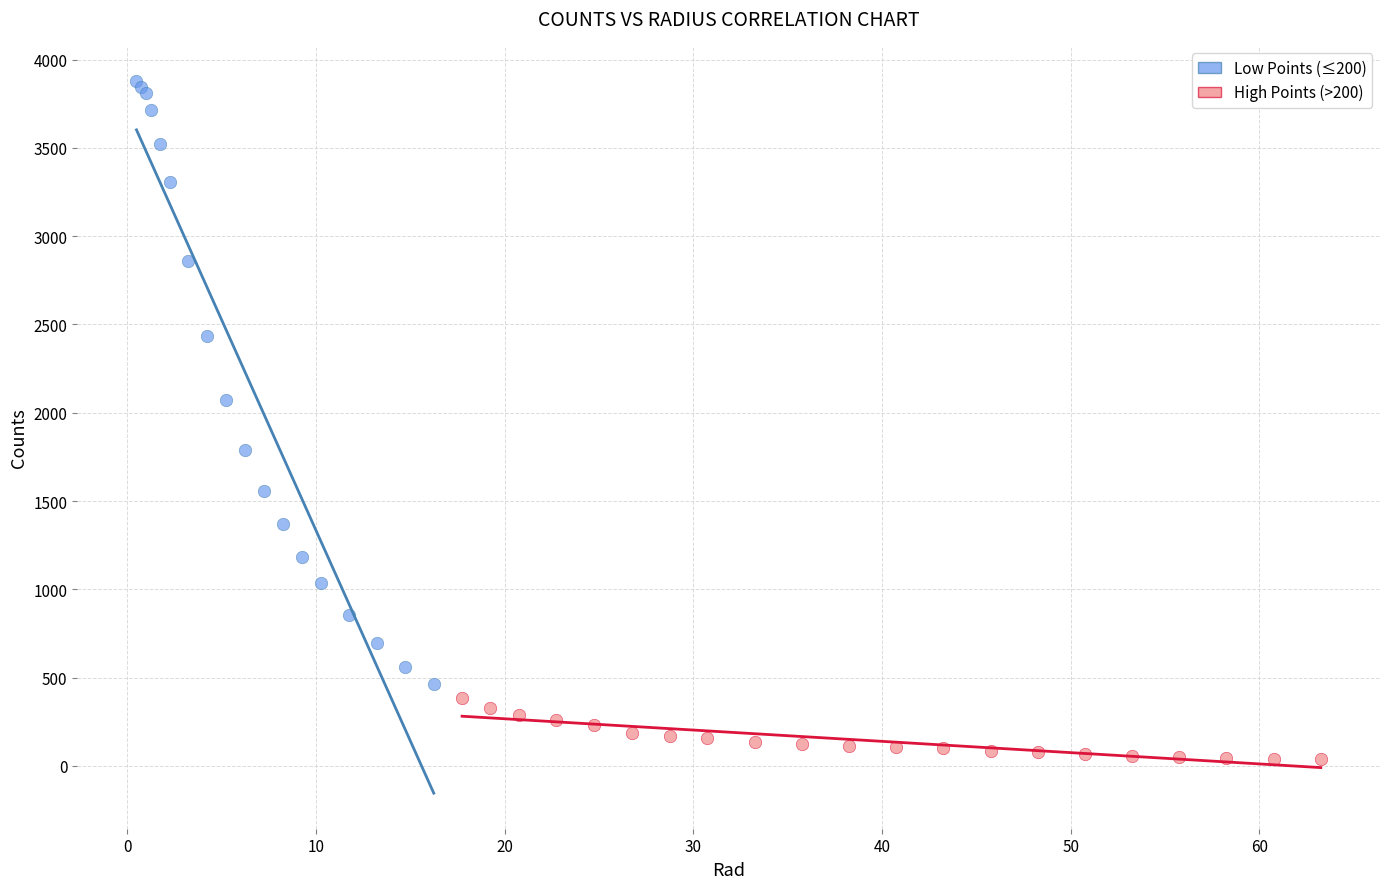

What are all the series names shown in the legend?

Low Points (≤200), High Points (>200)